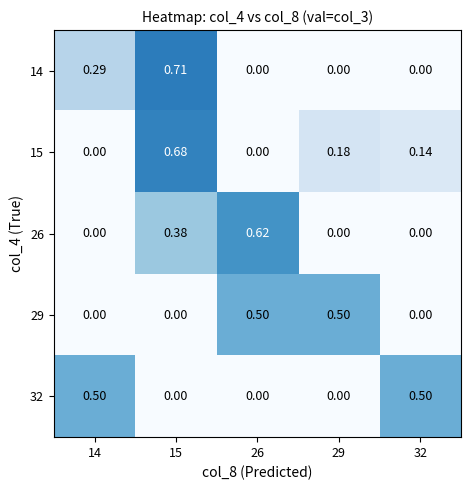

How many values in the 29 series exceed 0?

2